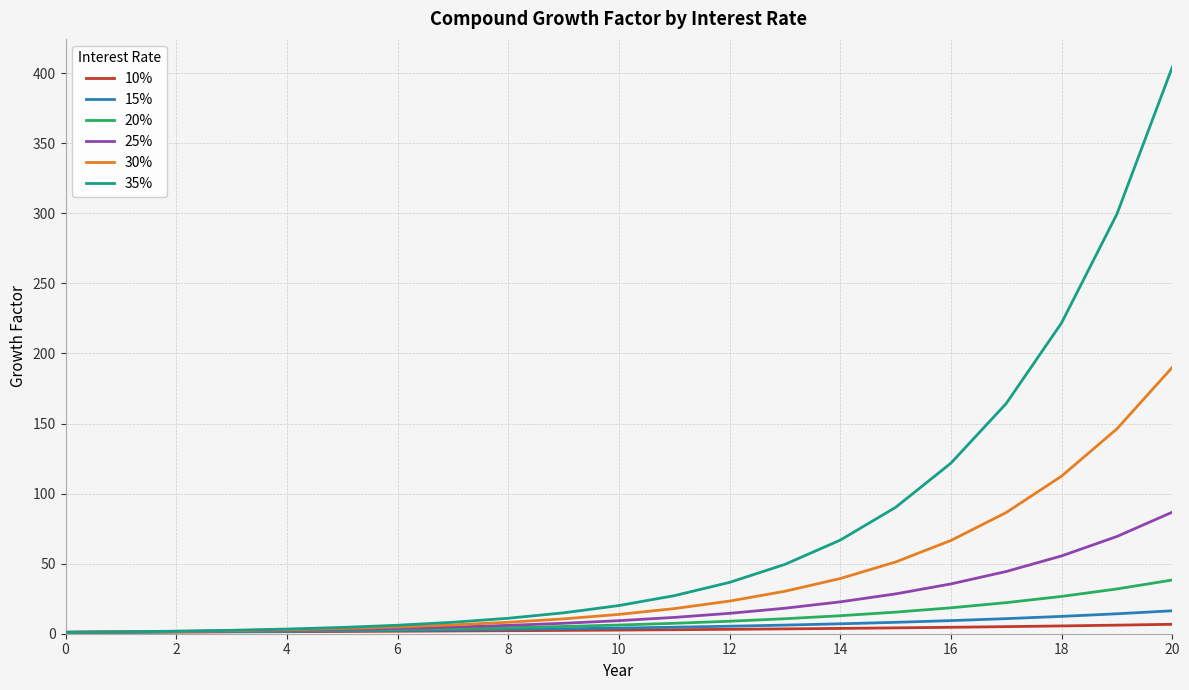

What is the highest value of the 35% series?

404.3